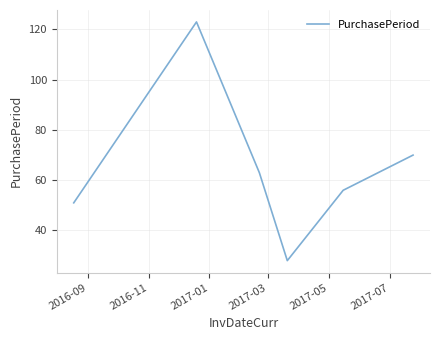

How many interior local peaks (higher than both neighbors) does the data have?

1